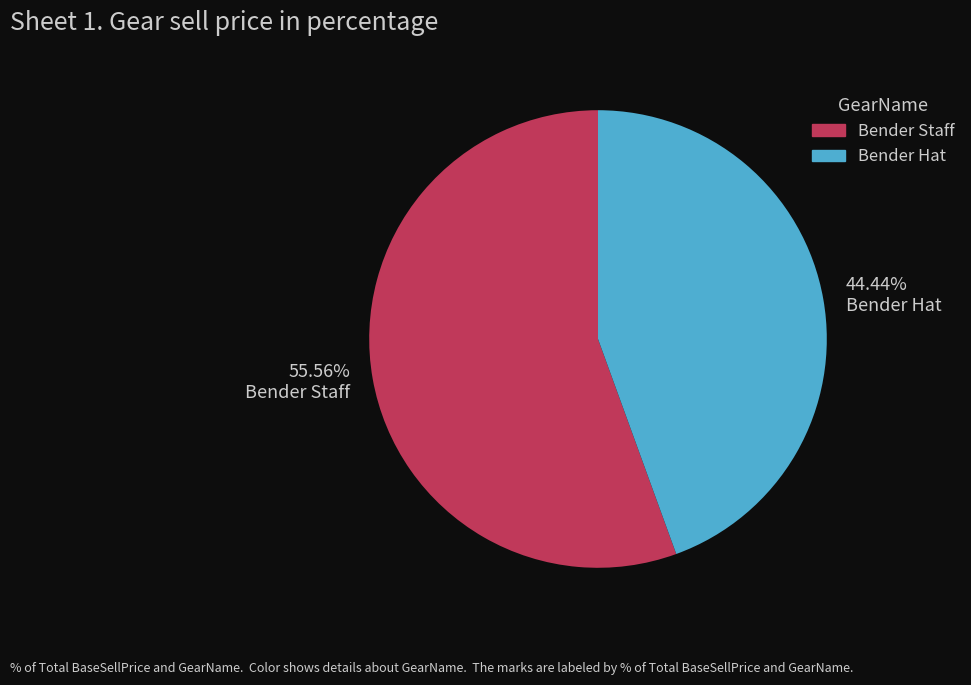

Is there any slice that represents more than half of the pie?

Yes